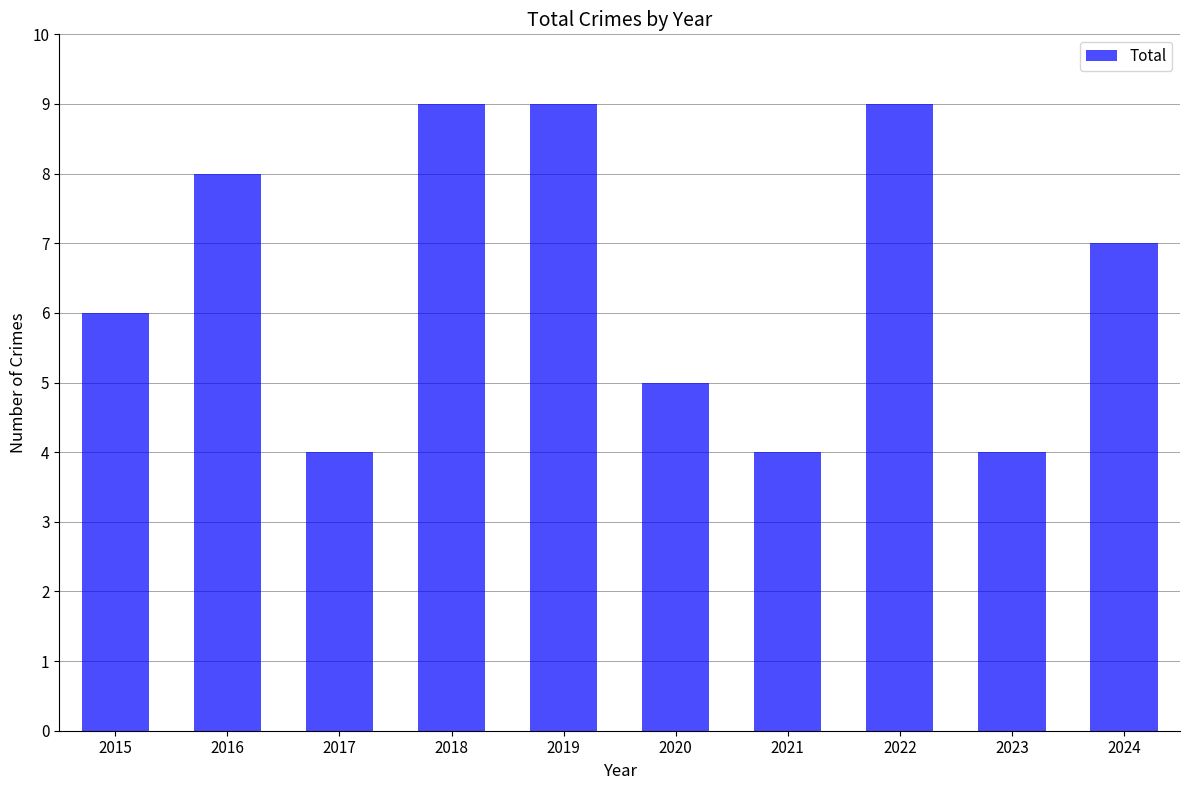

The value at 2017 is 4. True or false?

True